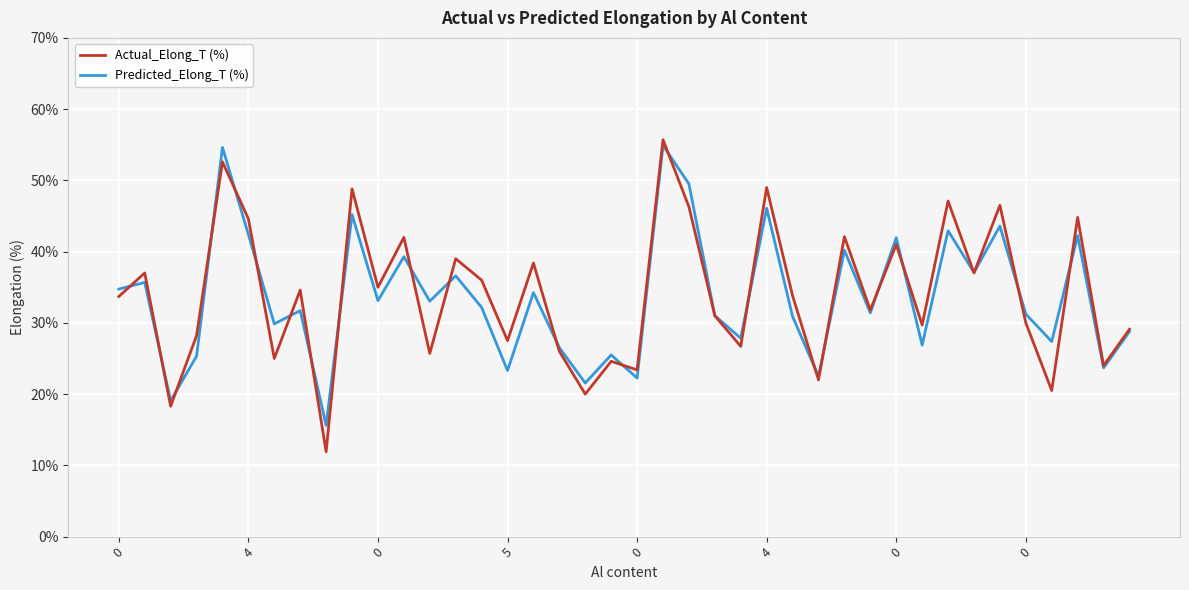

What is the greatest value displayed?

55.7